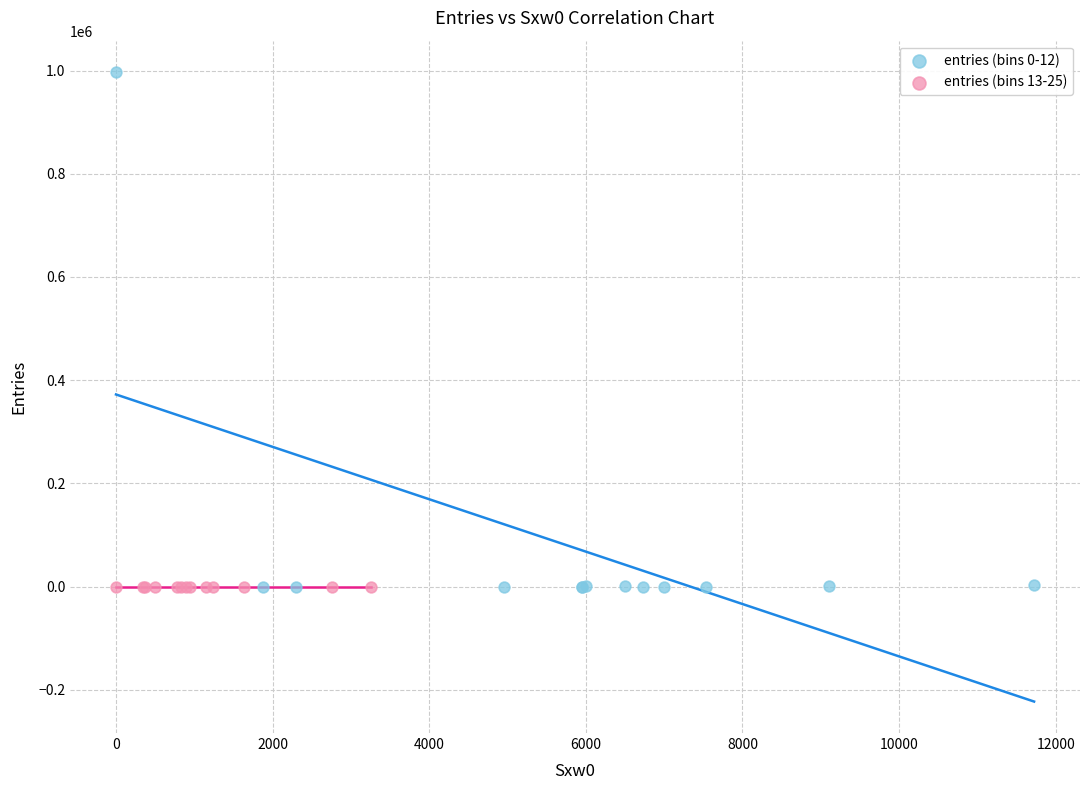

Which series has the widest spread of Y values?

entries (bins 0-12)